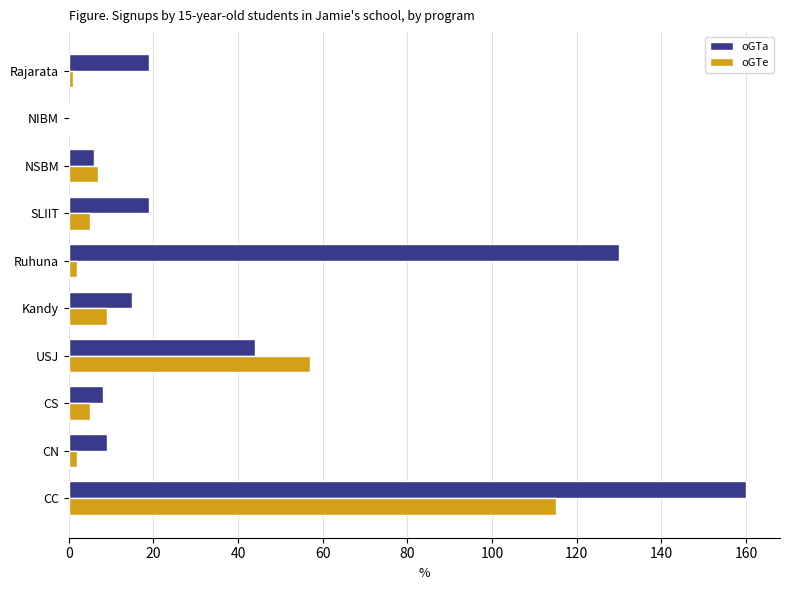

What is the sum of the oGTe values at NSBM and CS?

12